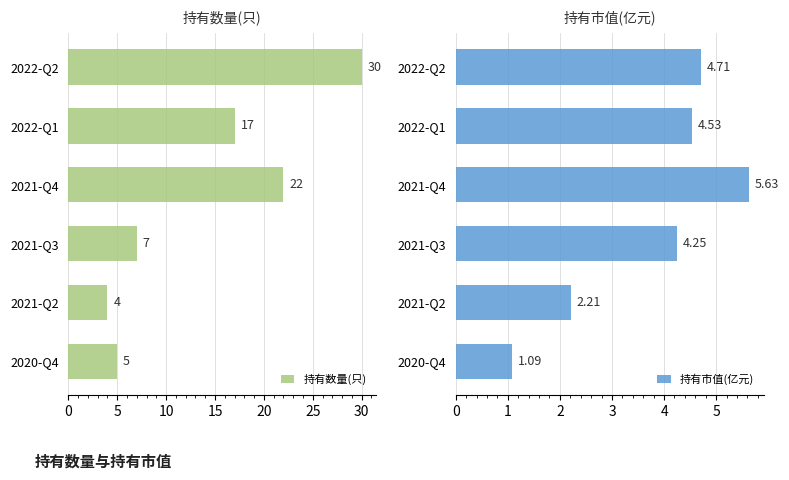

What is the difference between the maximum and minimum values in the 持有数量(只) series?

26